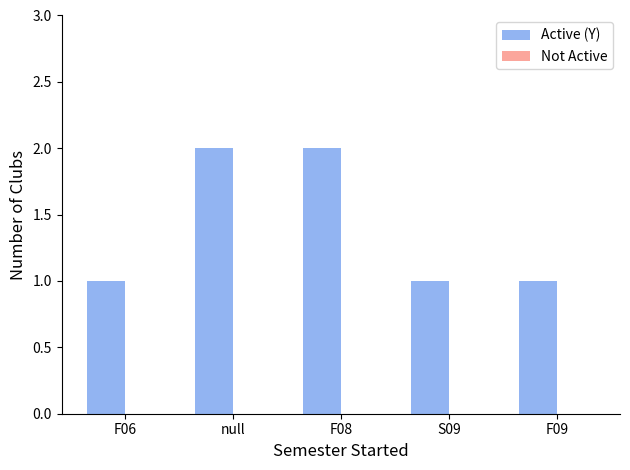

What is the sum of the values at null and F08?

4